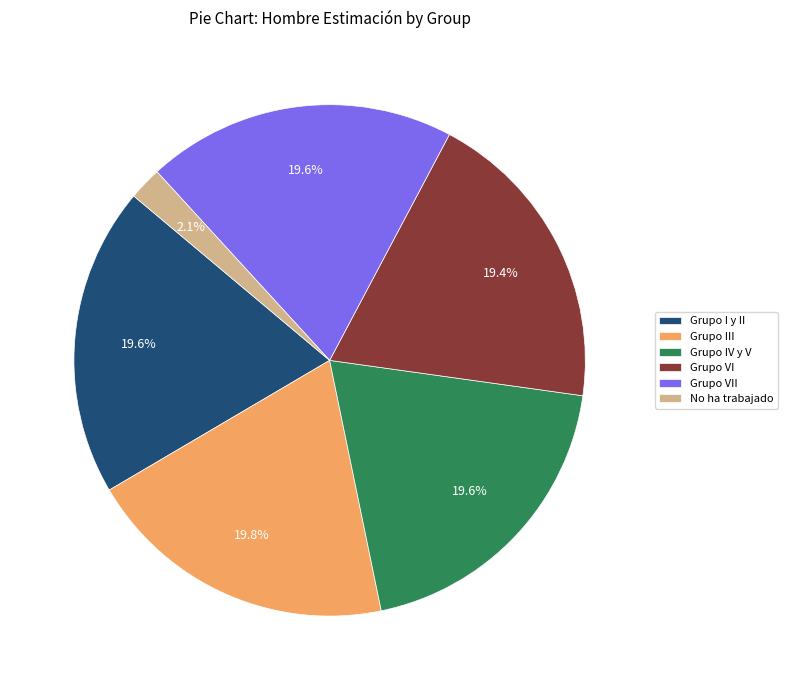

What is the smallest slice in the pie chart?

No ha trabajado